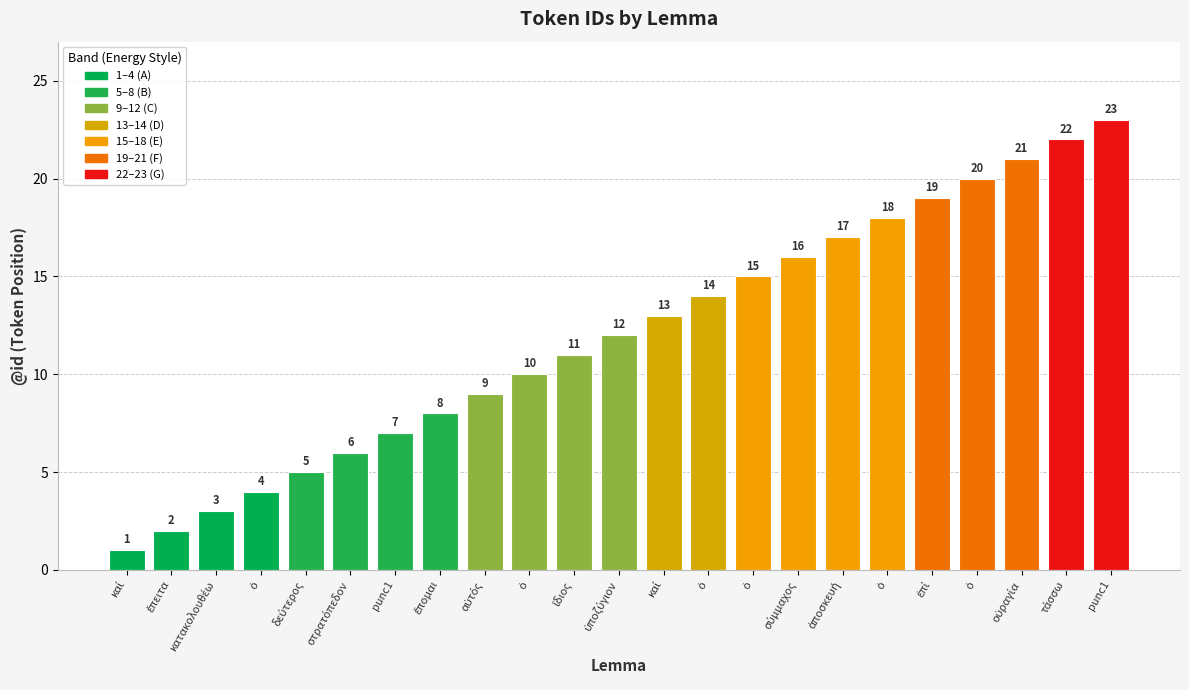

What is the change in value from στρατόπεδον to ἀποσκευή?

+11